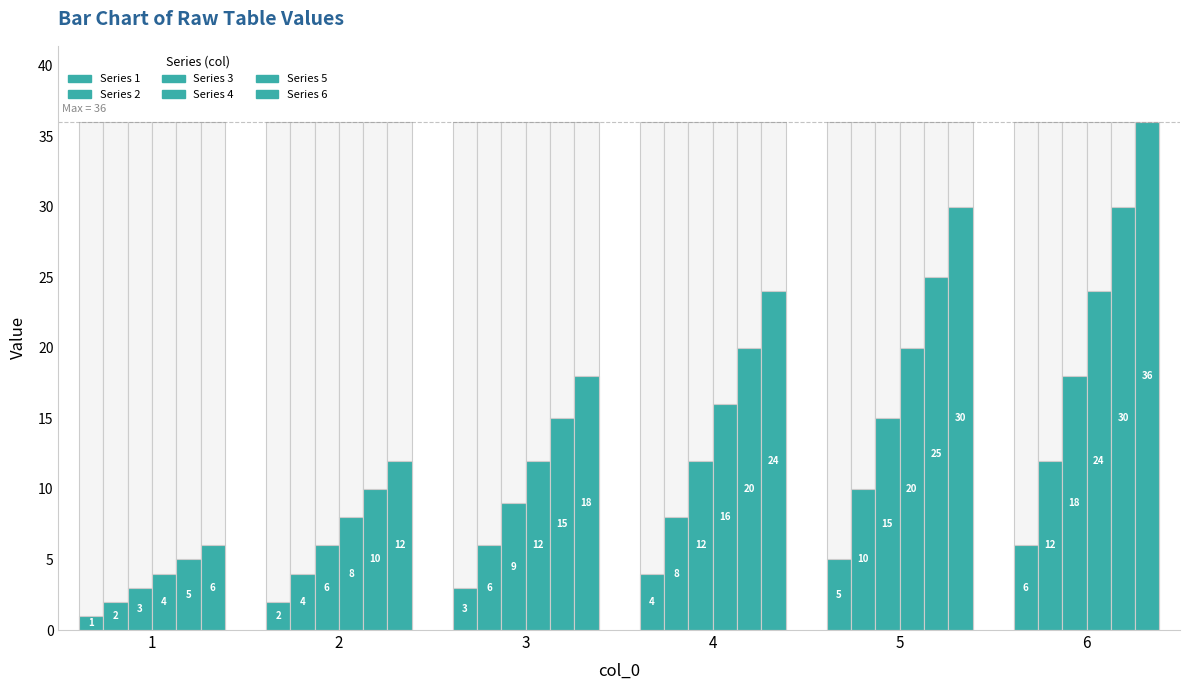

True or false: 5 has a value of 10 at 2.

True